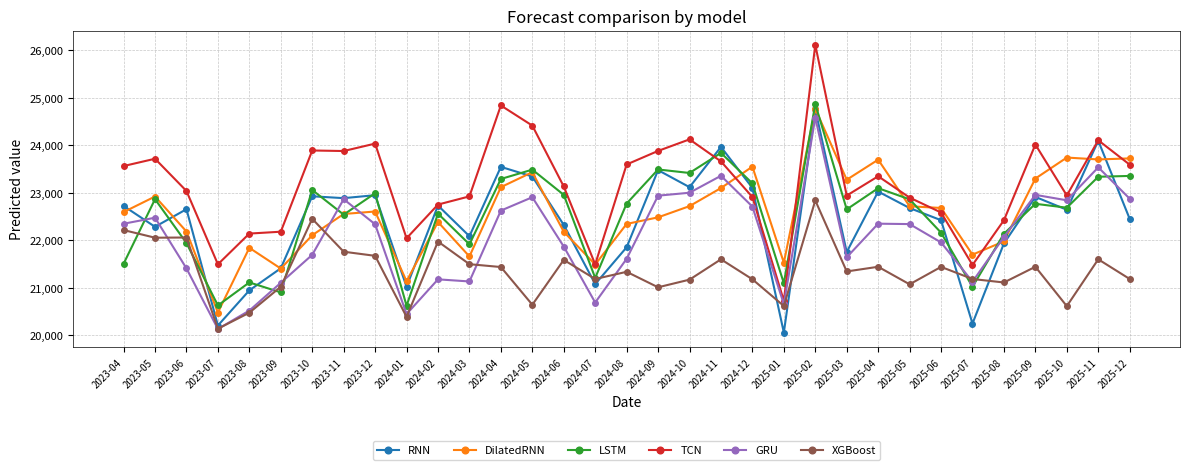

Read the GRU value at 2024-10.

23000.5